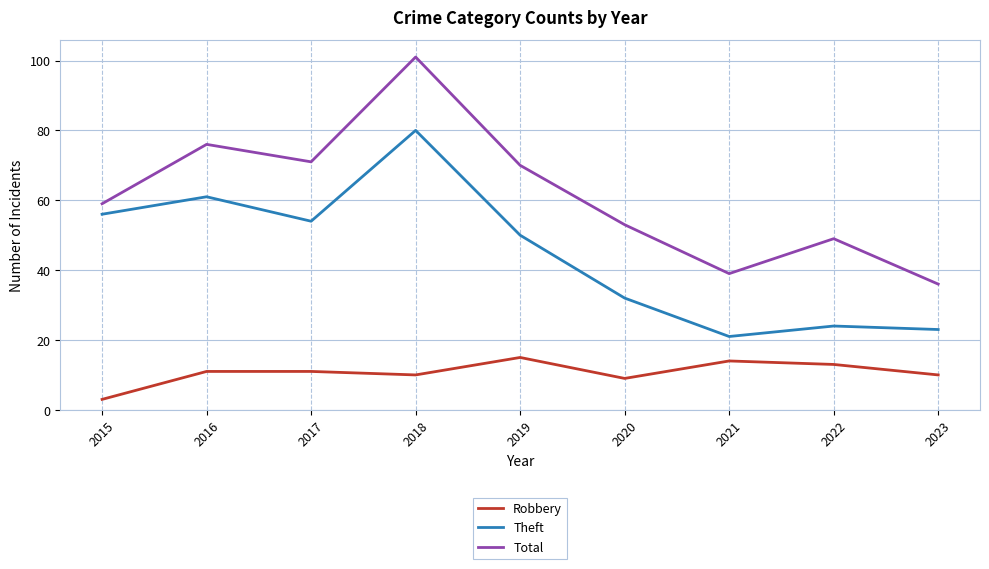

How many distinct data groups are displayed?

3